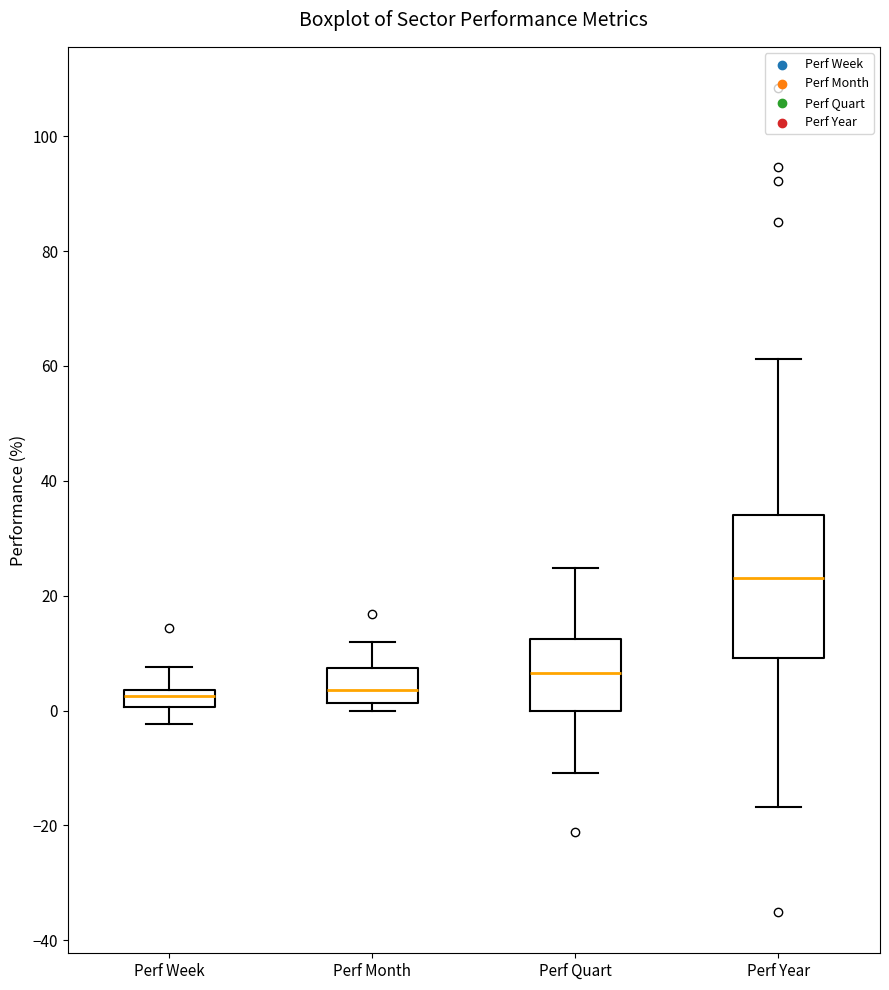

Which box is the tallest, from its lower edge to its upper edge?

Perf Year